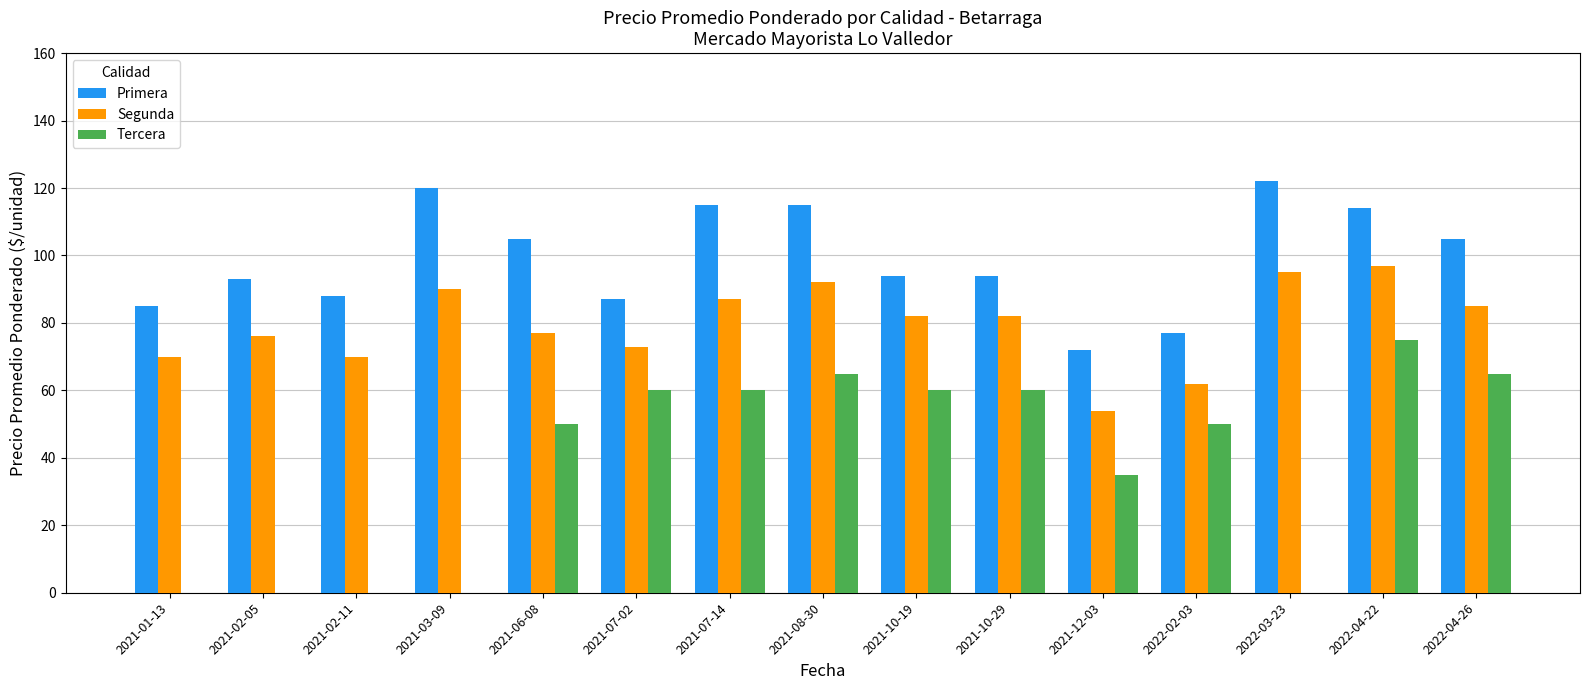

At which category is the sum across all series the highest?

2022-04-22